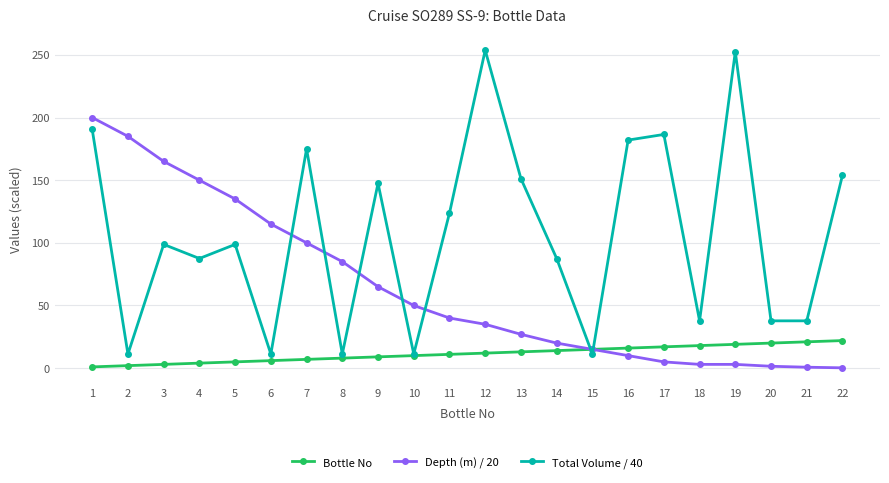

At which category is the sum across all series the highest?

1